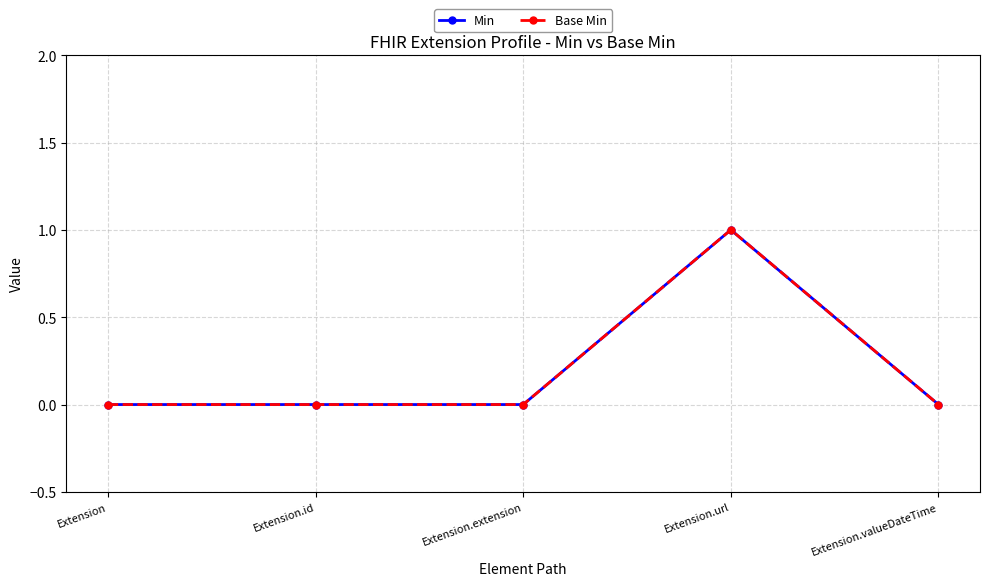

True or false: Min and Base Min intersect in this chart.

False